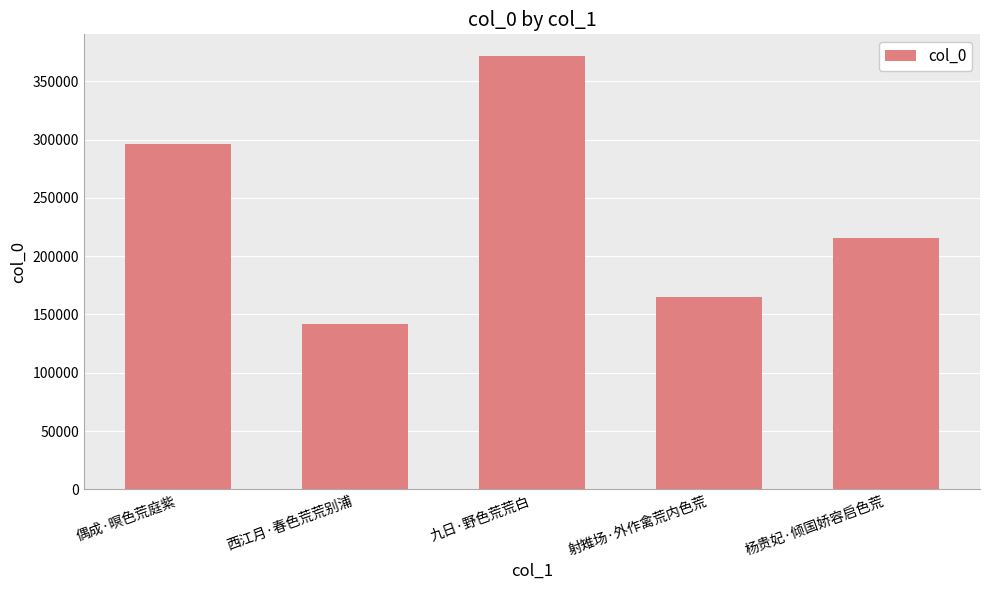

True or false: the data shows 371690 at 九日·野色荒荒白.

True